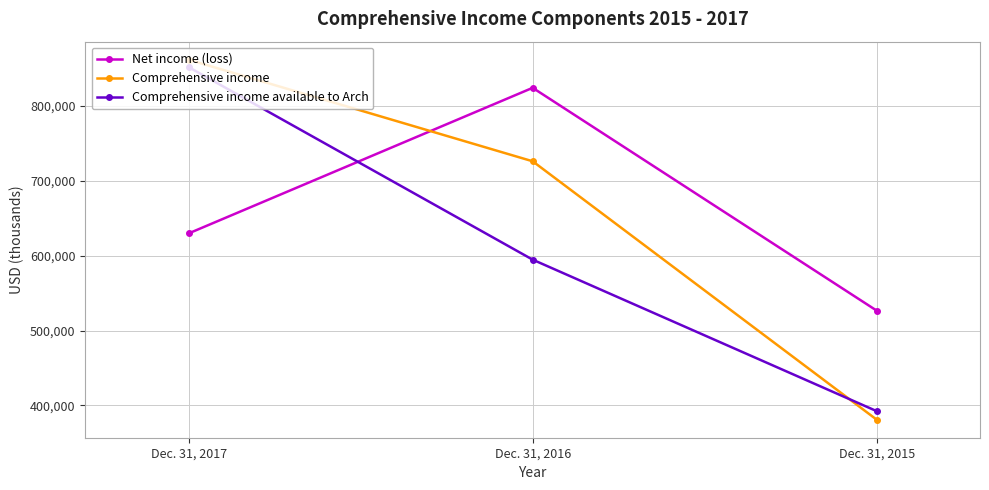

Reading right to left, transcribe all the data shown in this chart.

Net income (loss): Dec. 31, 2015=526582	Dec. 31, 2016=824178	Dec. 31, 2017=629709
Comprehensive income: Dec. 31, 2015=380958	Dec. 31, 2016=726071	Dec. 31, 2017=861764
Comprehensive income available to Arch: Dec. 31, 2015=392379	Dec. 31, 2016=594699	Dec. 31, 2017=851863